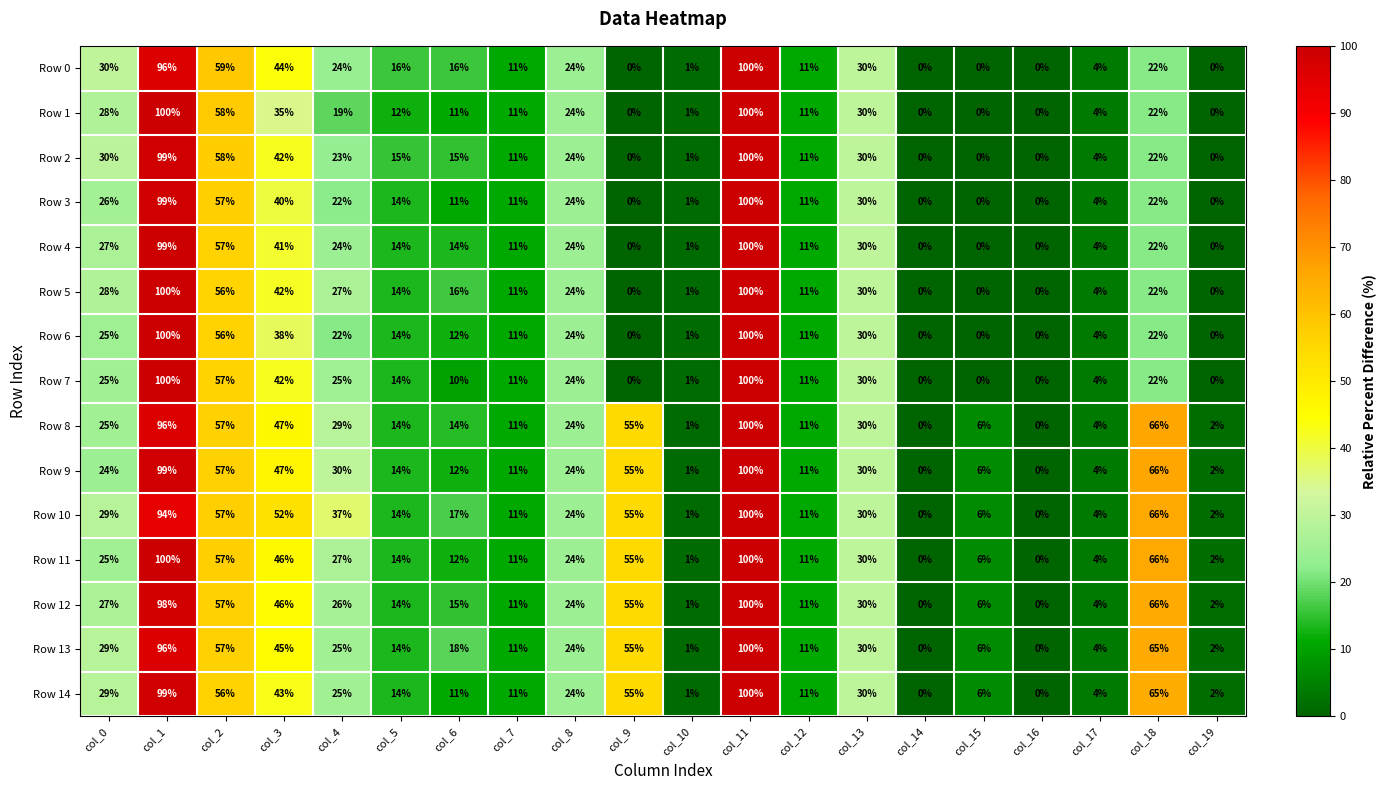

At which label is Row 13 closest to 50?

col_3